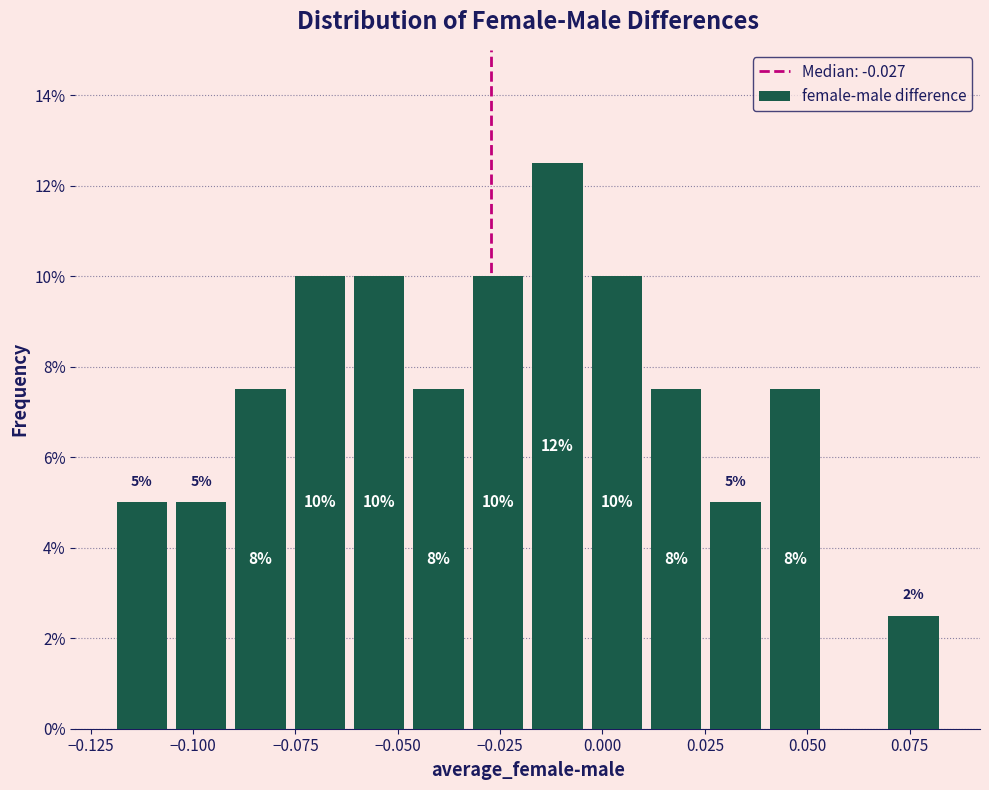

Read against the x-axis, roughly where is the centre of the tallest bar?

-0.010